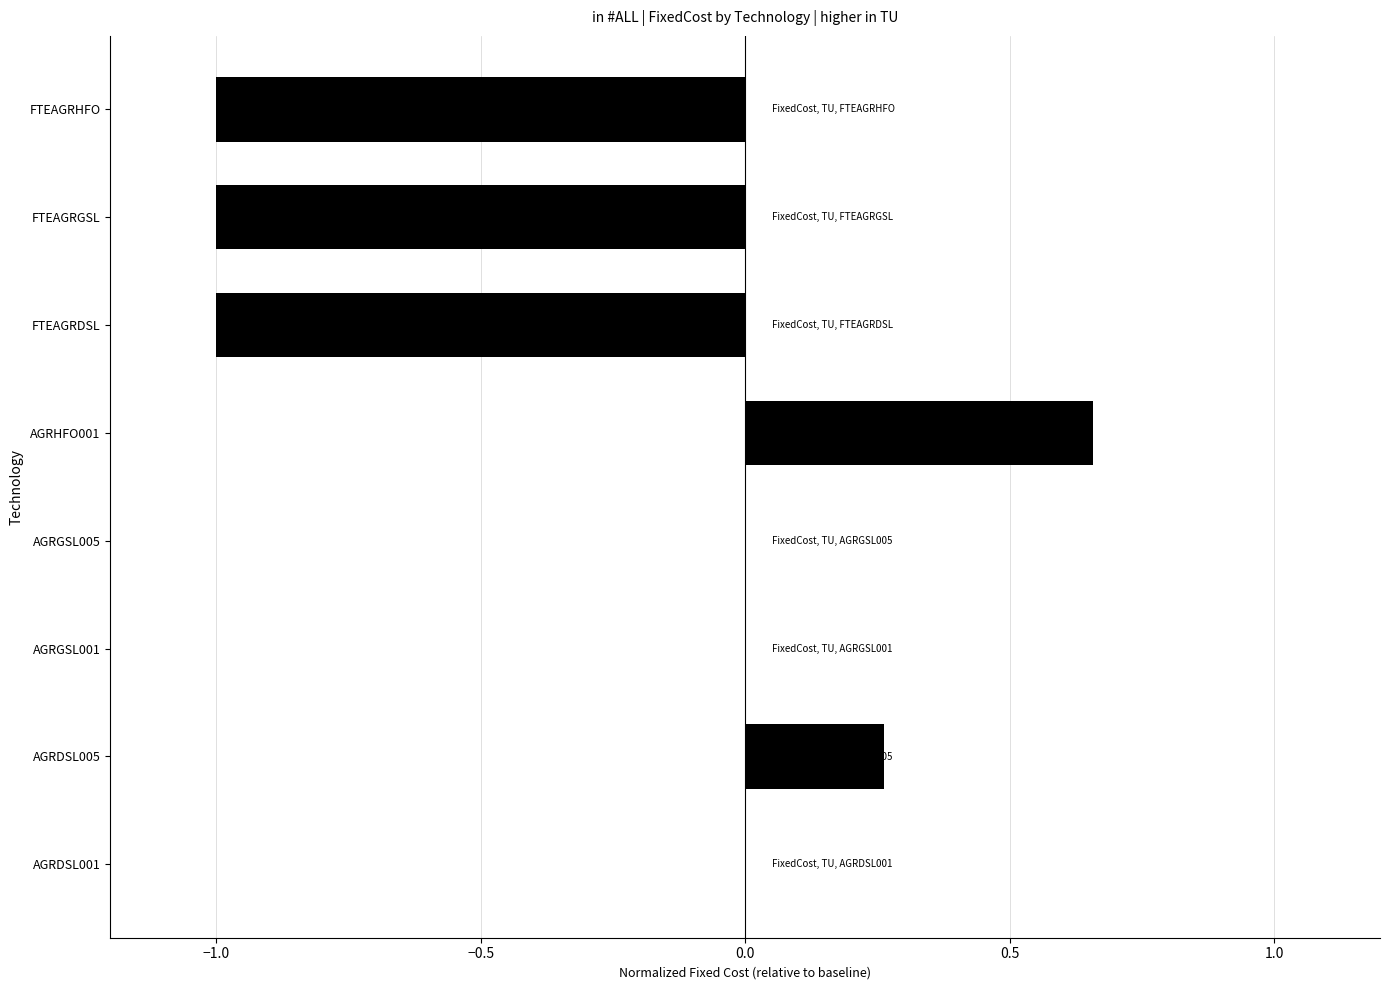

Which label corresponds to the largest value in the chart?

AGRHFO001